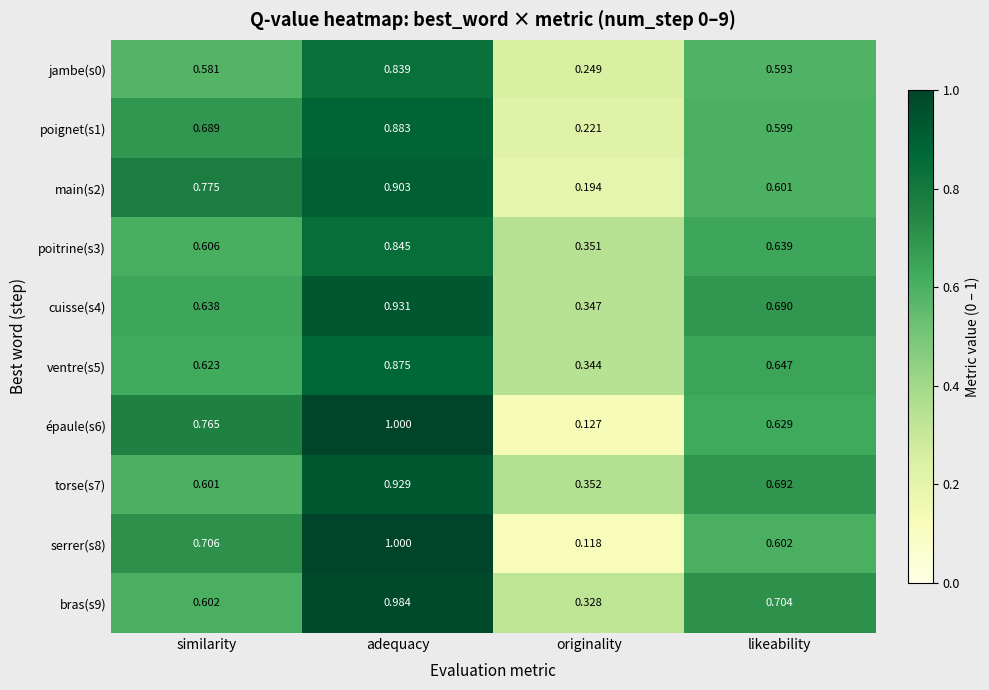

Which category has the lowest value in the épaule(s6) series?

originality